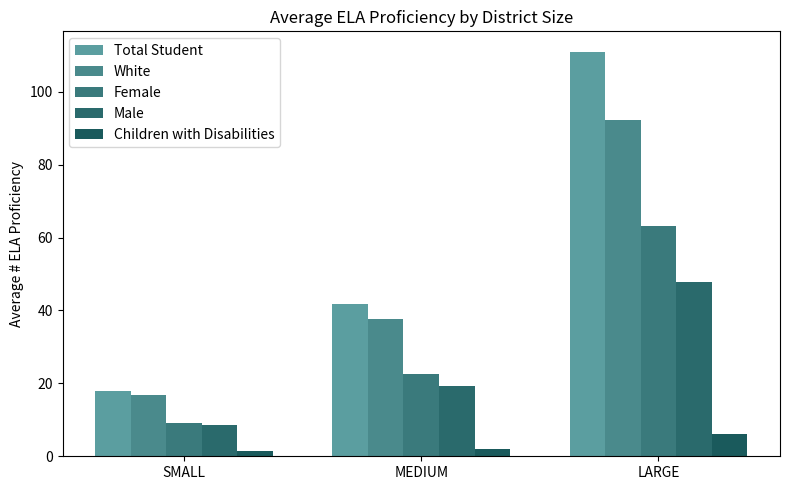

What is the approximate value of Male at SMALL?

8.6